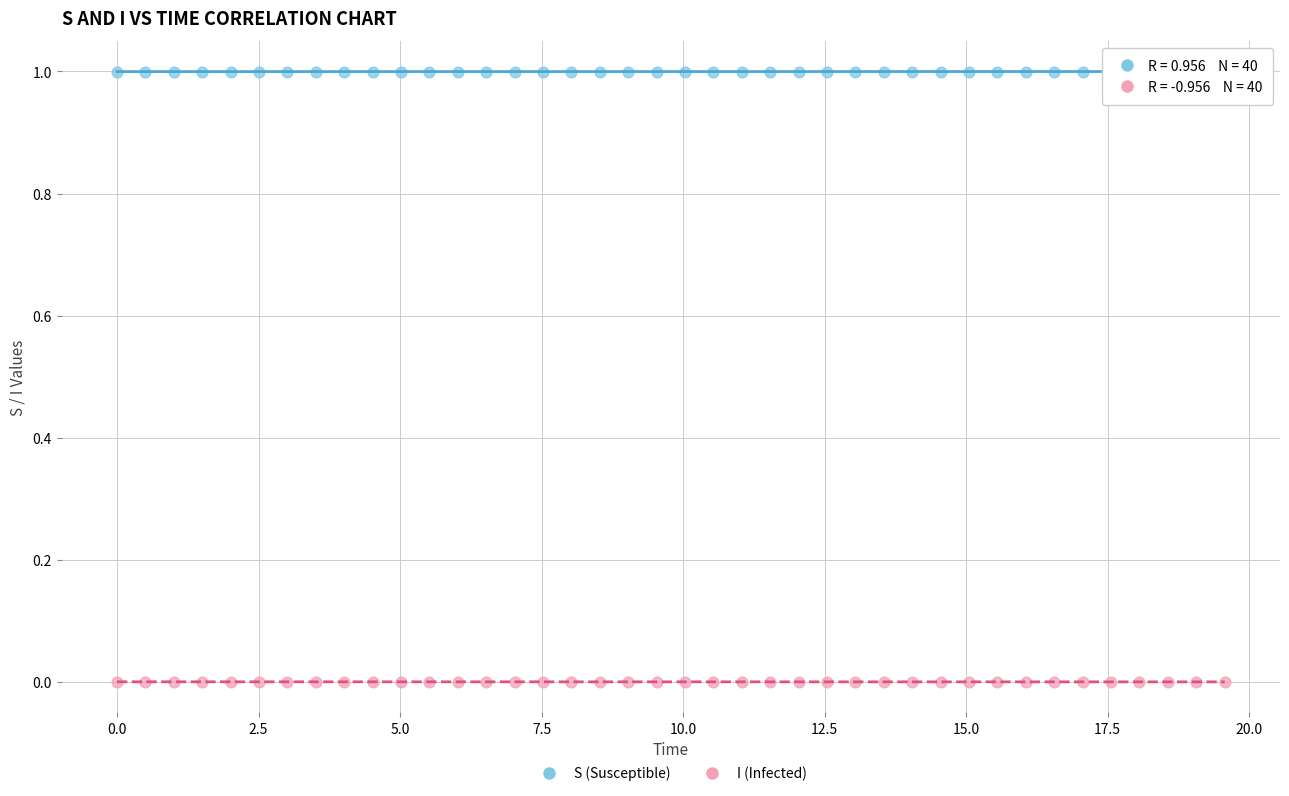

Which series contains the highest Y value?

S (Susceptible)